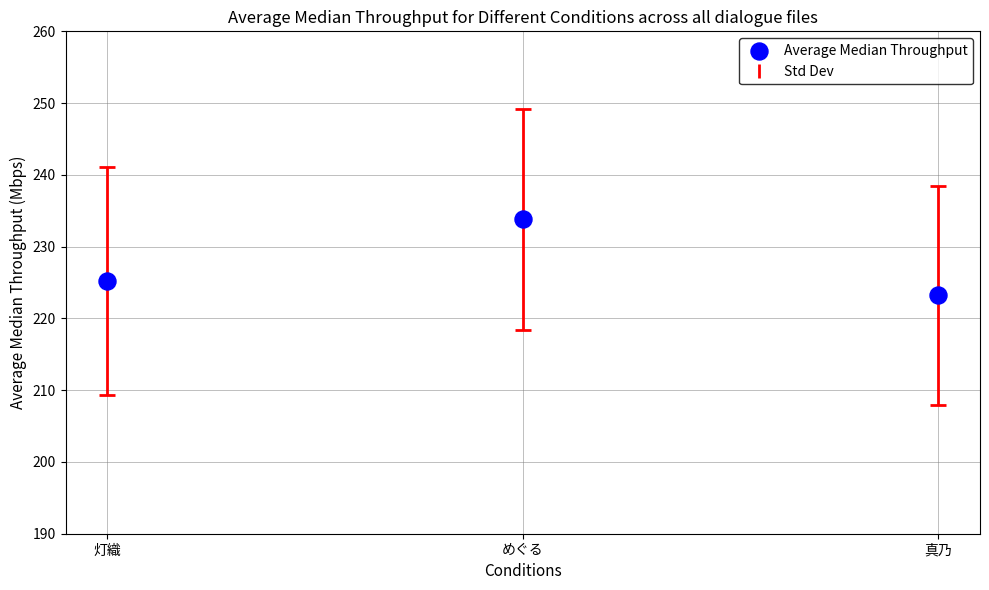

What Y value in the scatter plot is closest to 228?

225.2